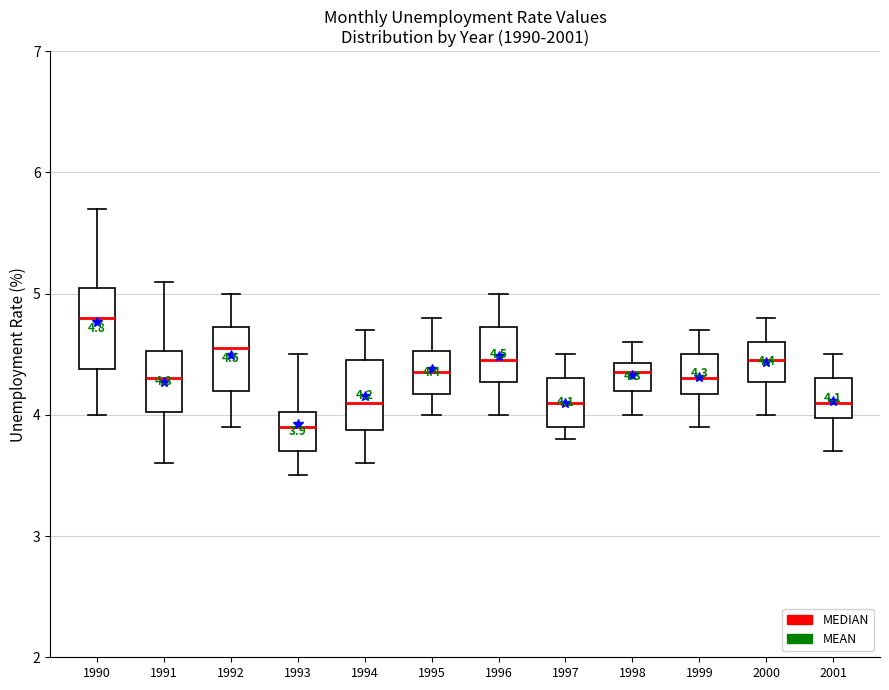

Which box has the lowest median line?

1993